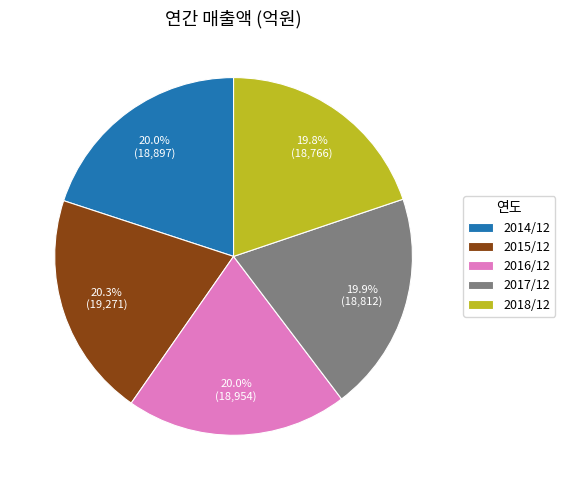

To the nearest percent, what is the average slice percentage?

20%